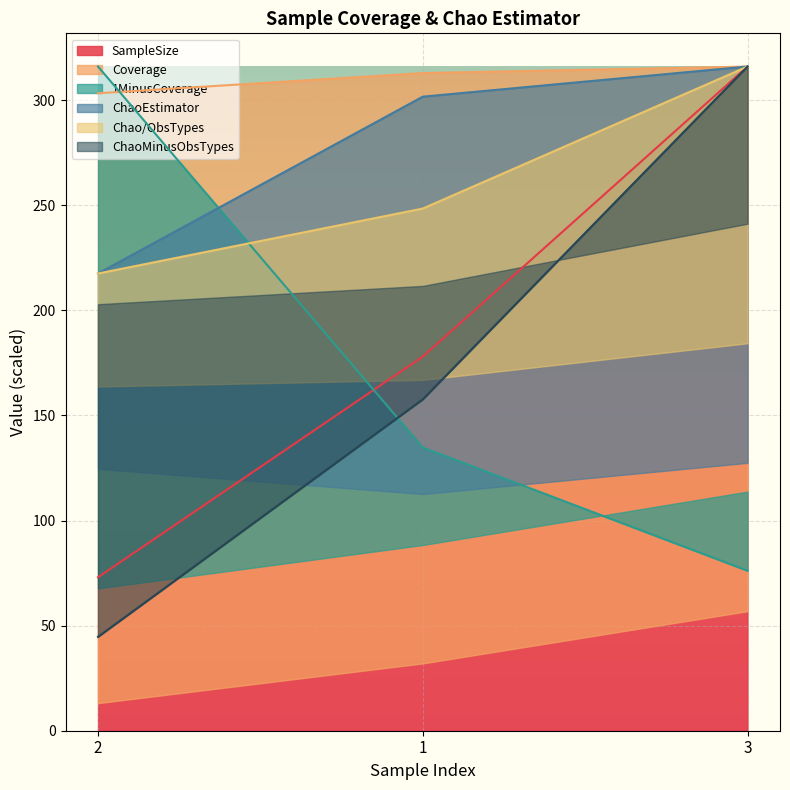

What is the difference between the maximum and minimum values in the ChaoEstimator series?

98.5